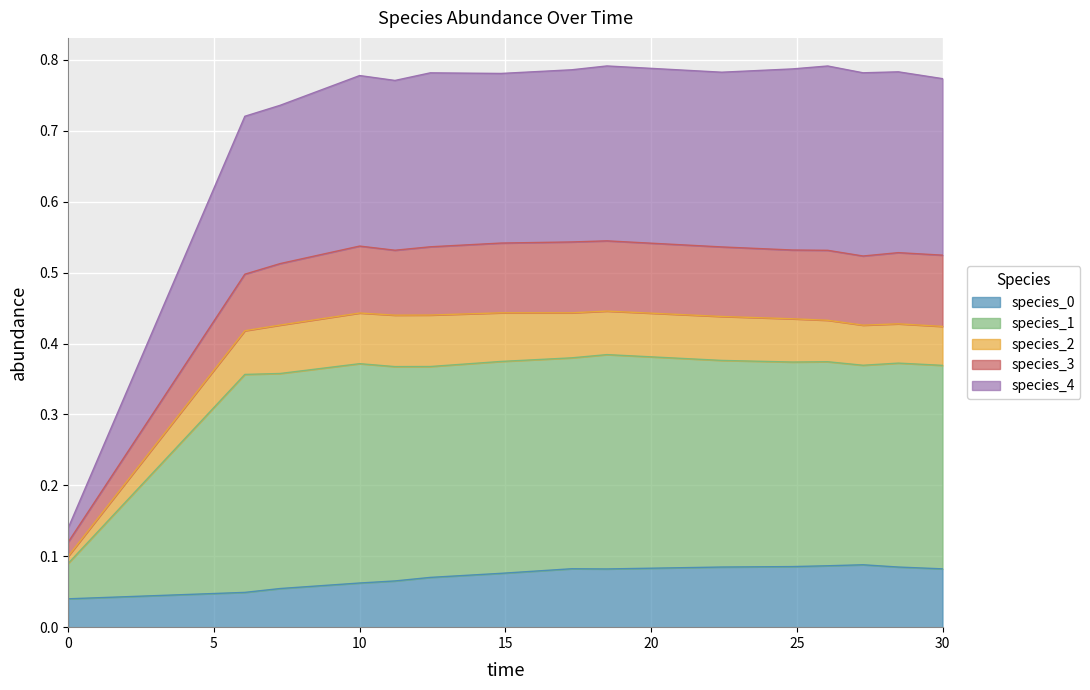

Does the chart display data point markers on the line(s)?

No